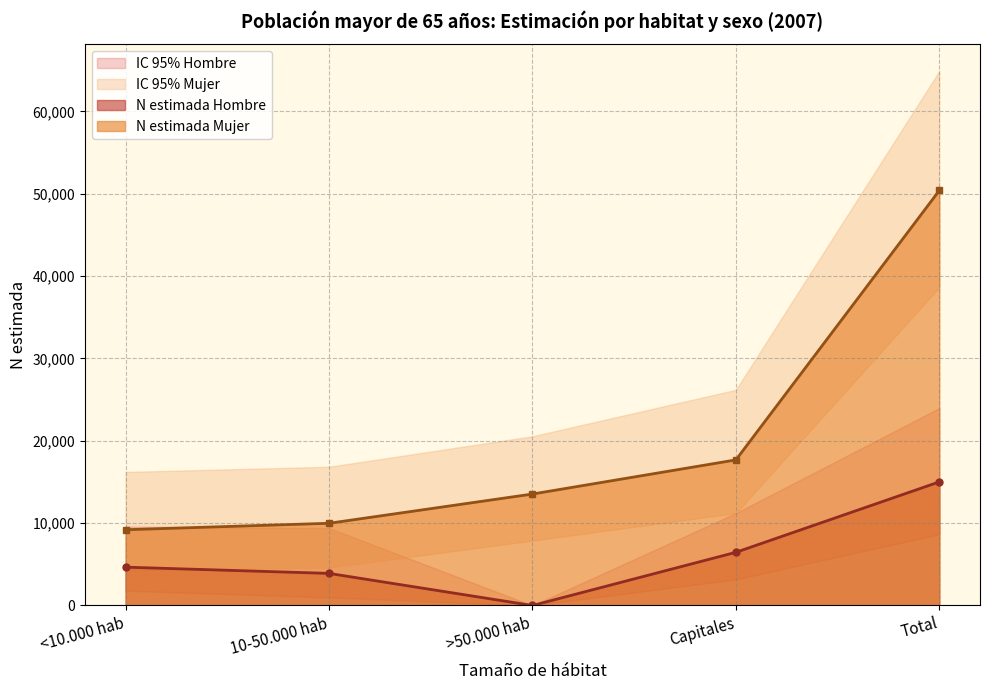

Rank the series at Total from lowest to highest value.

IC 95% inferior Hombre, N estimada Hombre, IC 95% superior Hombre, IC 95% inferior Mujer, N estimada Mujer, IC 95% superior Mujer